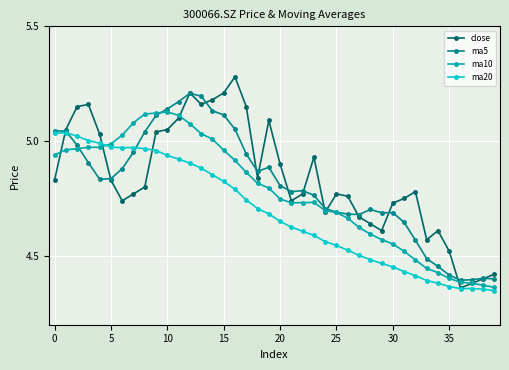

List the series in order of their peak value, highest first.

close, ma5, ma10, ma20